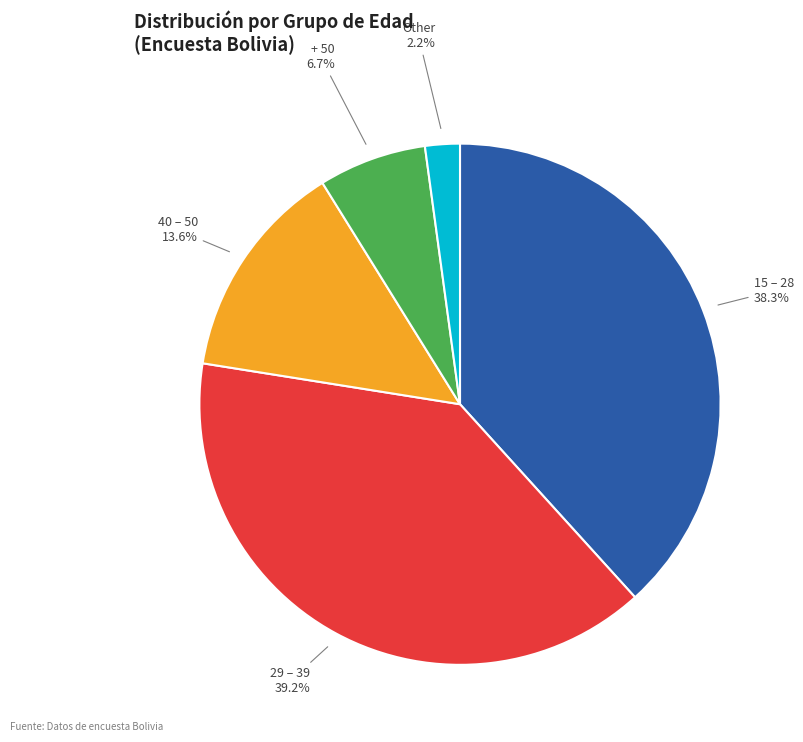

What is the ratio of the value at Other to the value at 29 – 39?

0.1